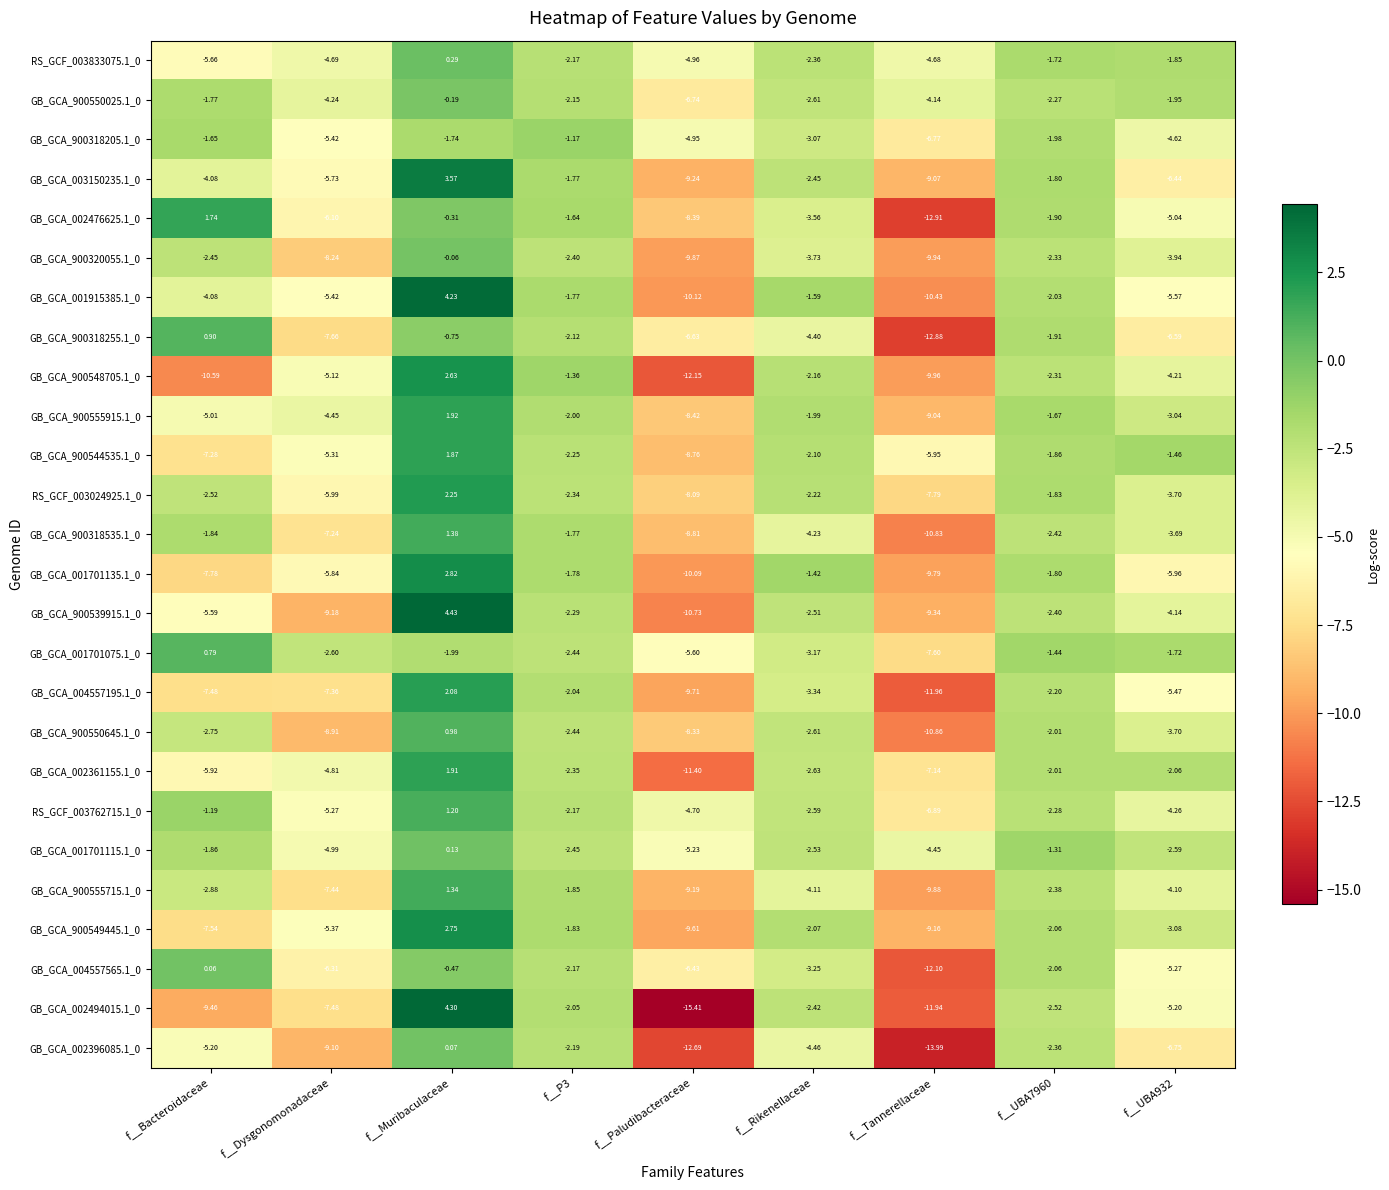

At which label does GB_GCA_900318205.1_0 first exceed -3?

f__Bacteroidaceae